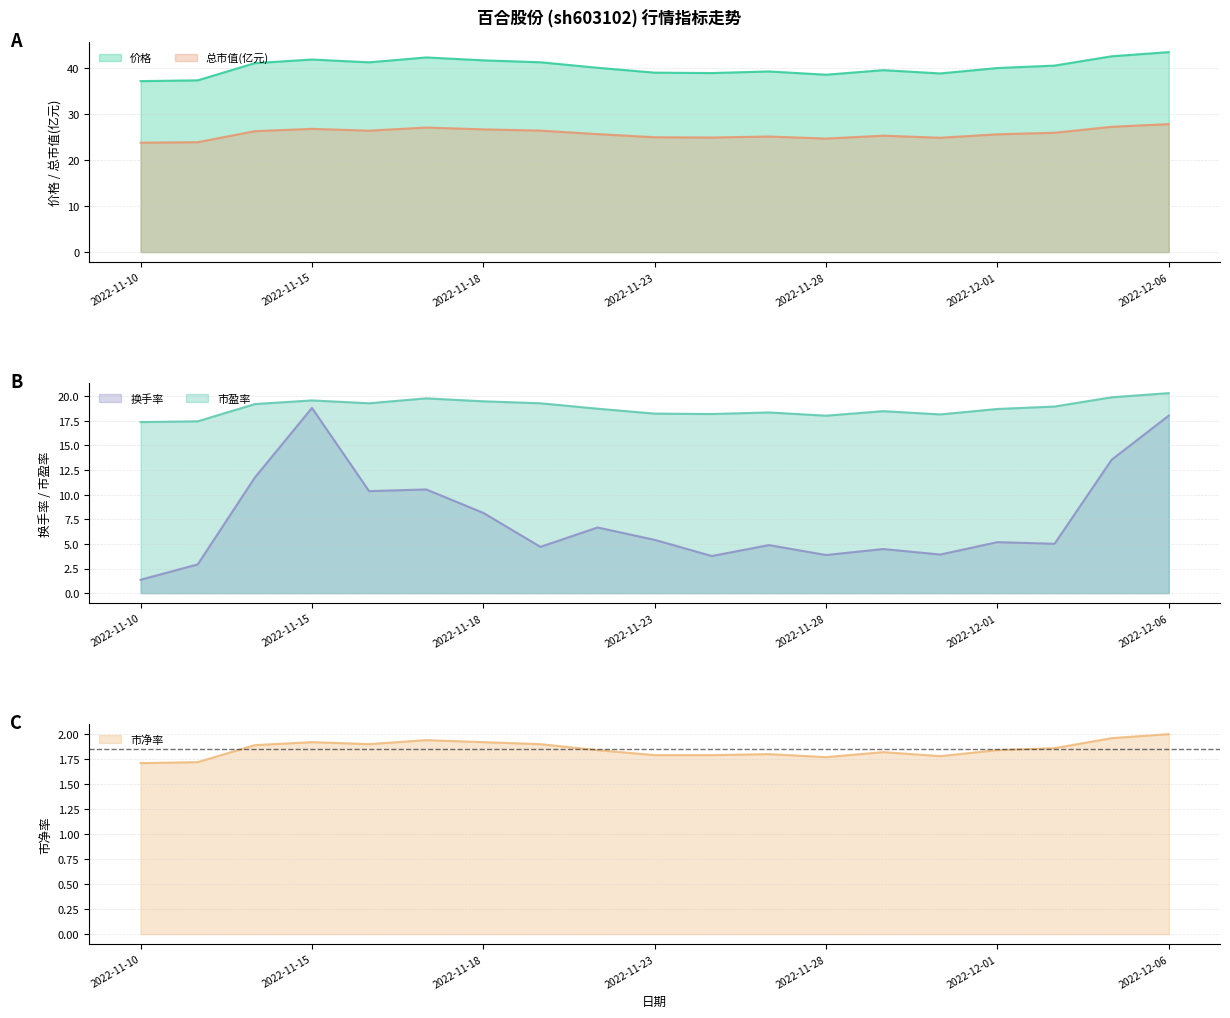

How many categories are shown in the chart?

19